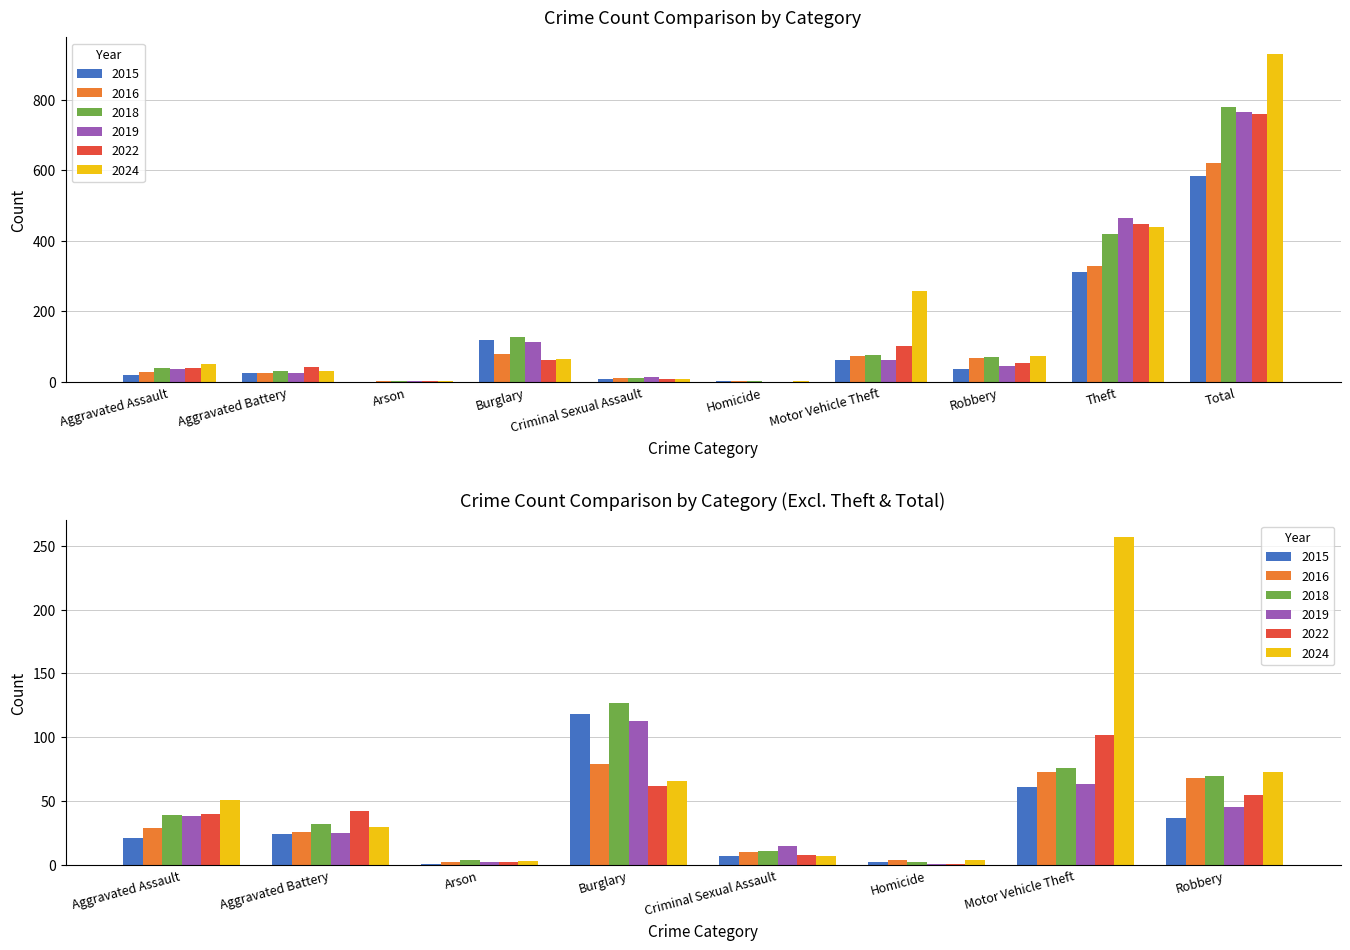

The value of 2019 at Arson is 2. True or false?

True